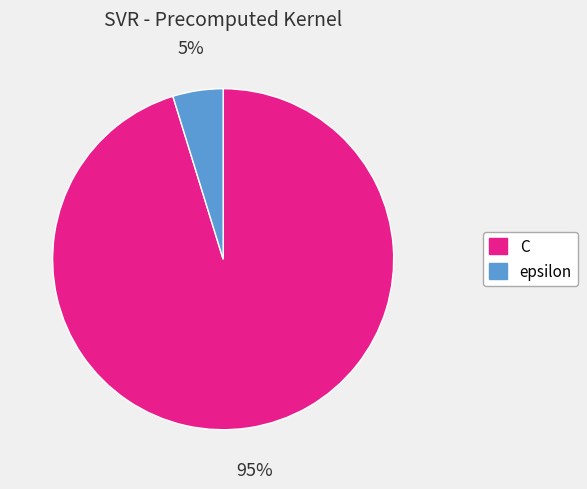

Does epsilon account for over 50% of the chart?

No